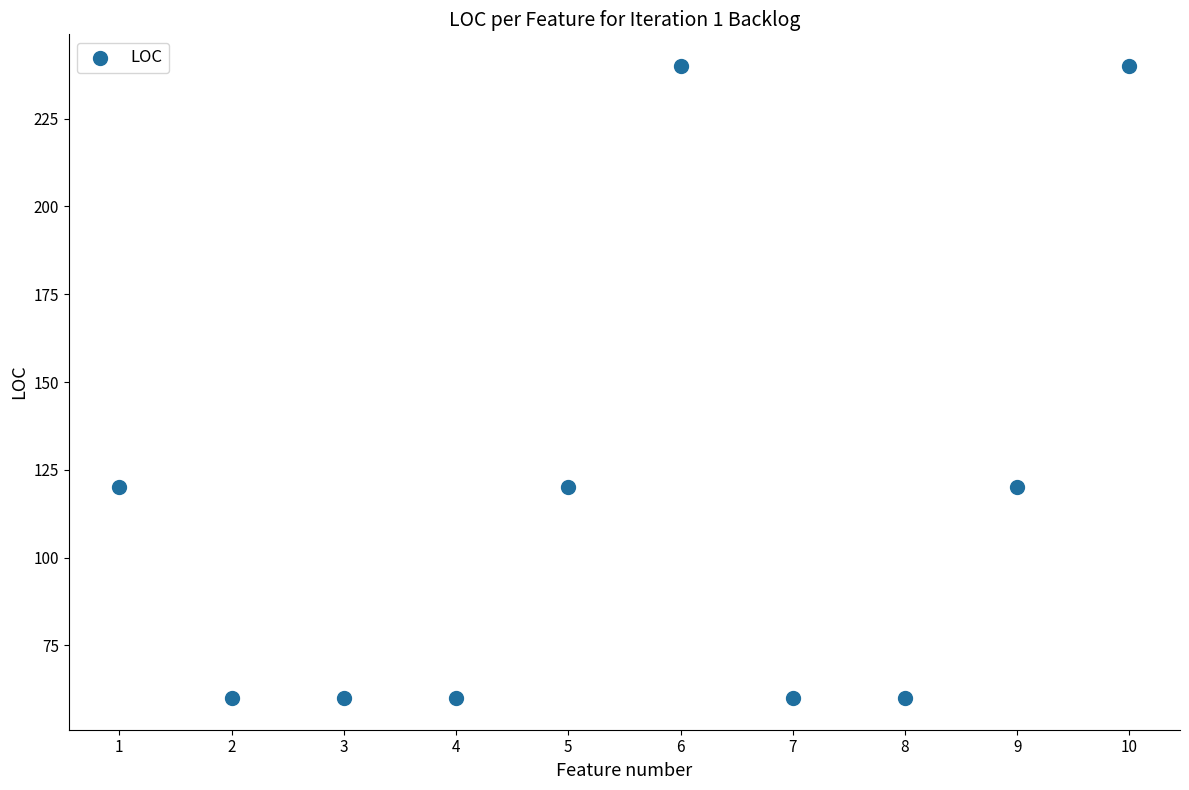

What is the average Y value?

114